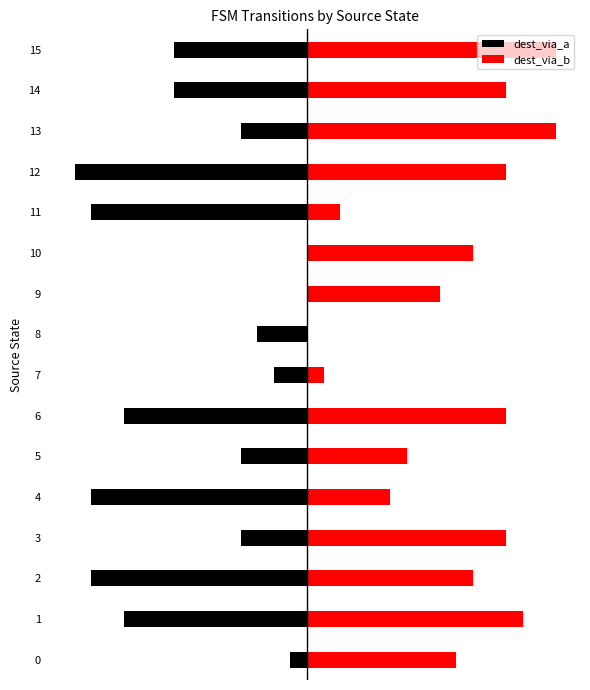

What is the average value of the dest_via_a series?

-7